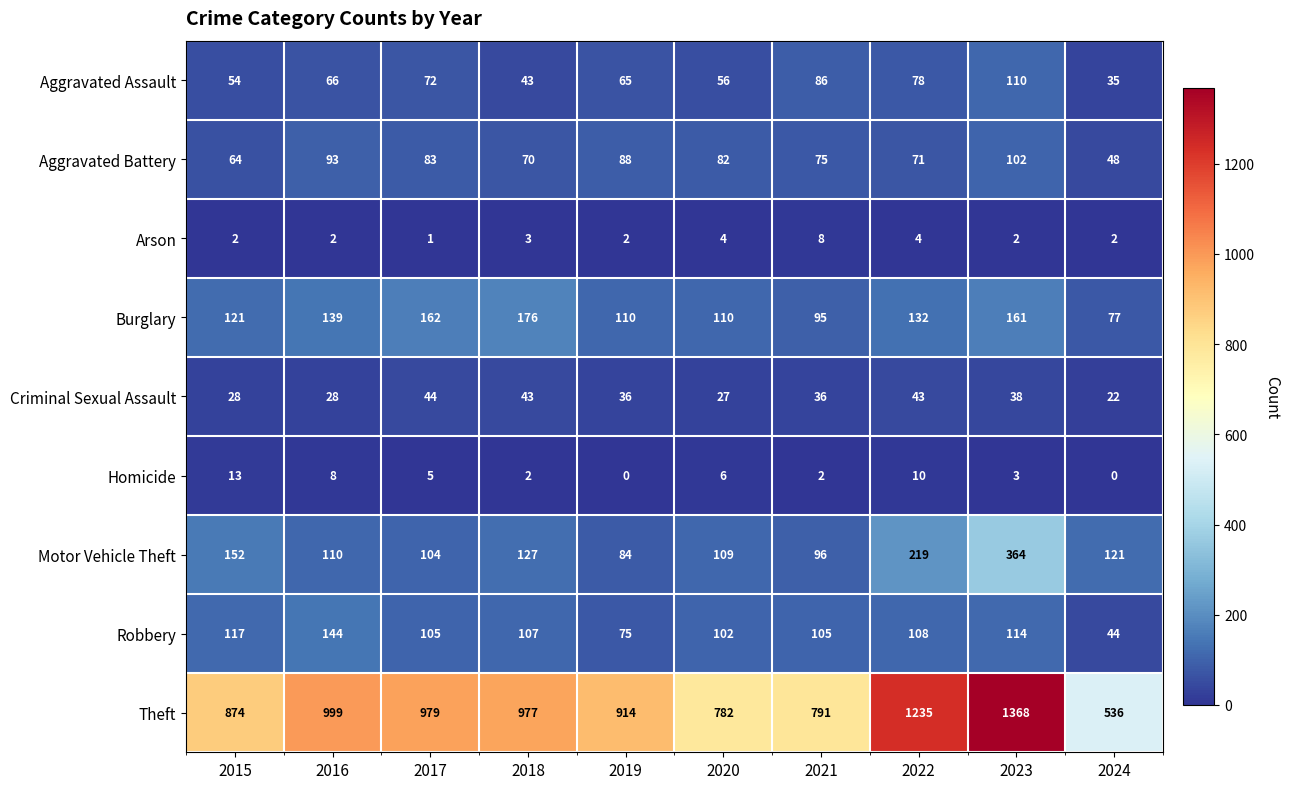

At 2017, list the series in order from largest to smallest.

Theft, Burglary, Robbery, Motor Vehicle Theft, Aggravated Battery, Aggravated Assault, Criminal Sexual Assault, Homicide, Arson